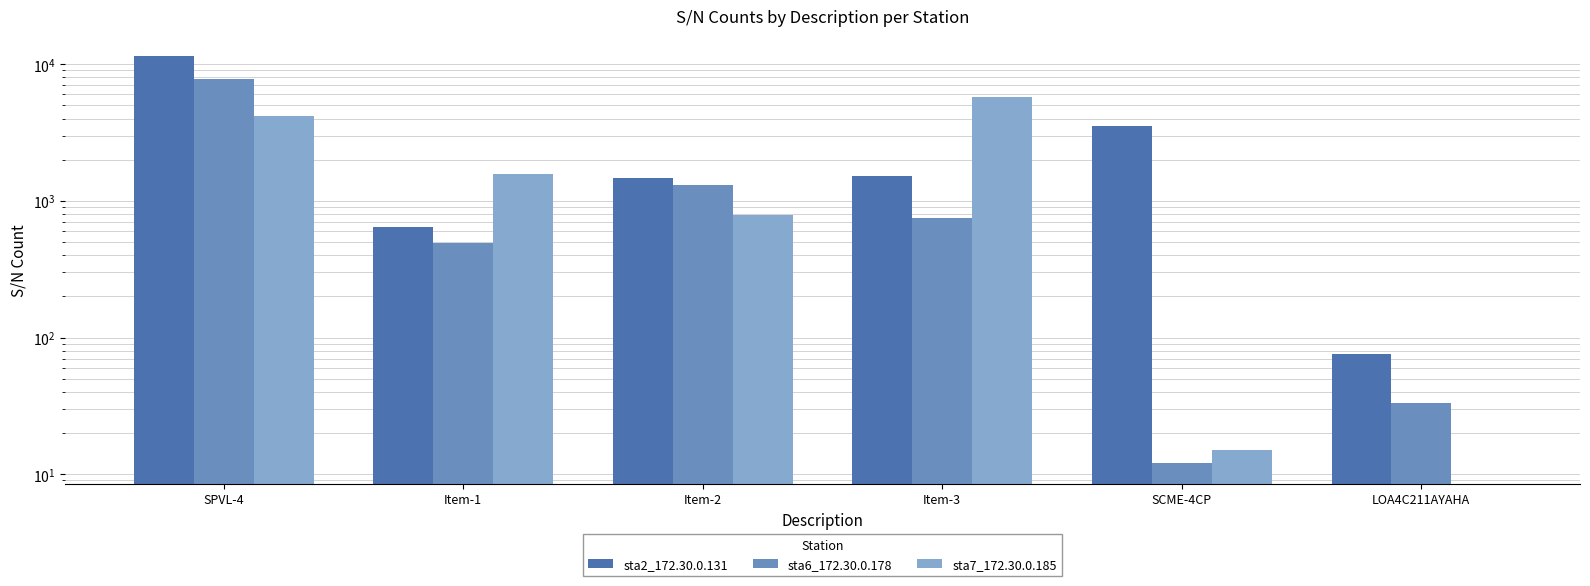

Rank the series at LOA4C211AYAHA from highest to lowest value.

sta2_172.30.0.131, sta6_172.30.0.178, sta7_172.30.0.185